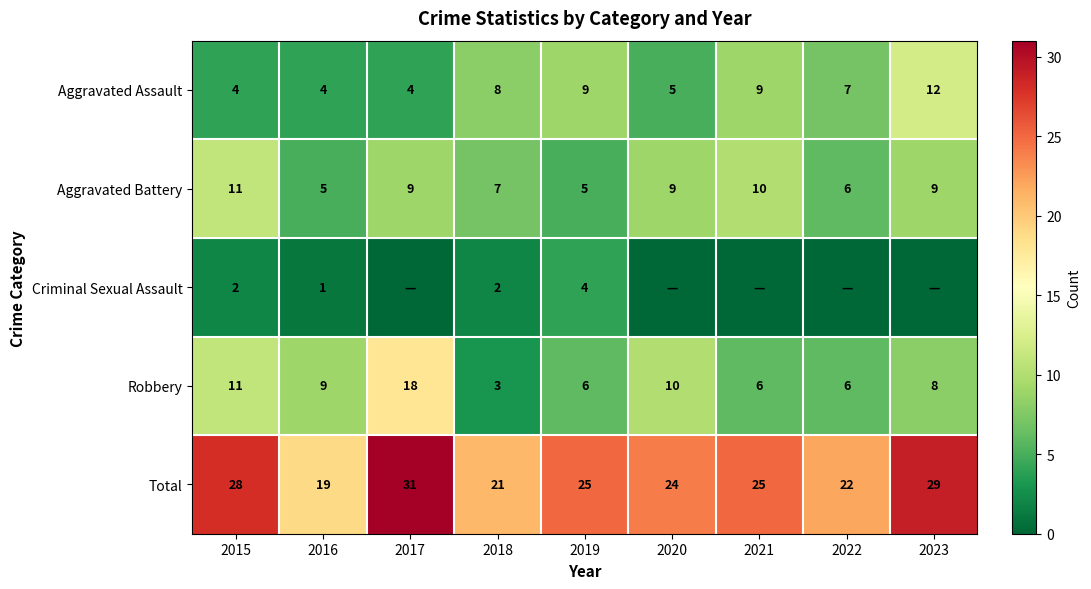

What is the difference between the highest and lowest values at 2021?

25